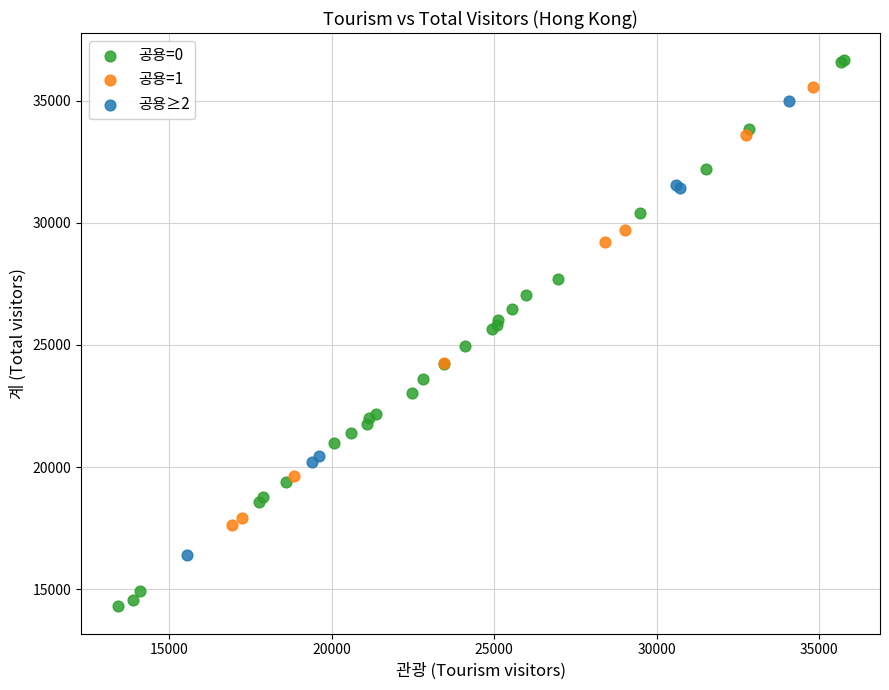

Which series has the largest Y range (max minus min)?

공용=0